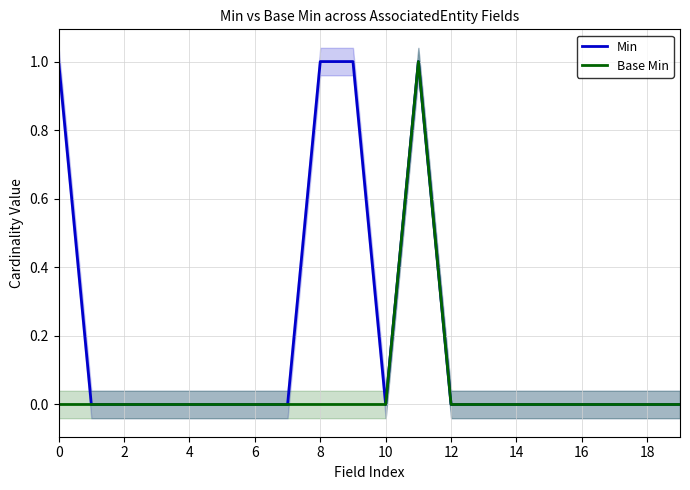

Rank the series at 14 from lowest to highest value.

Min, Base Min